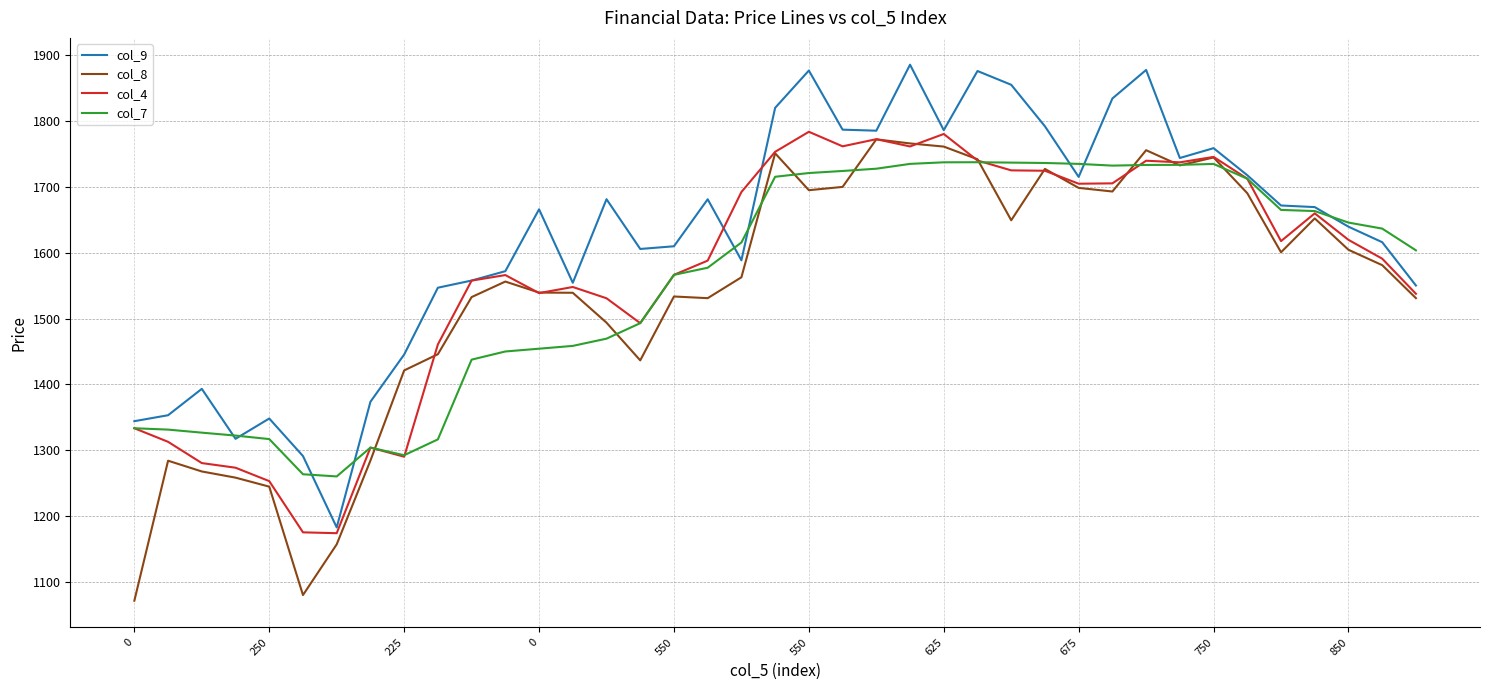

In col_8, how many points are lower than both neighbors (excluding endpoints)?

8